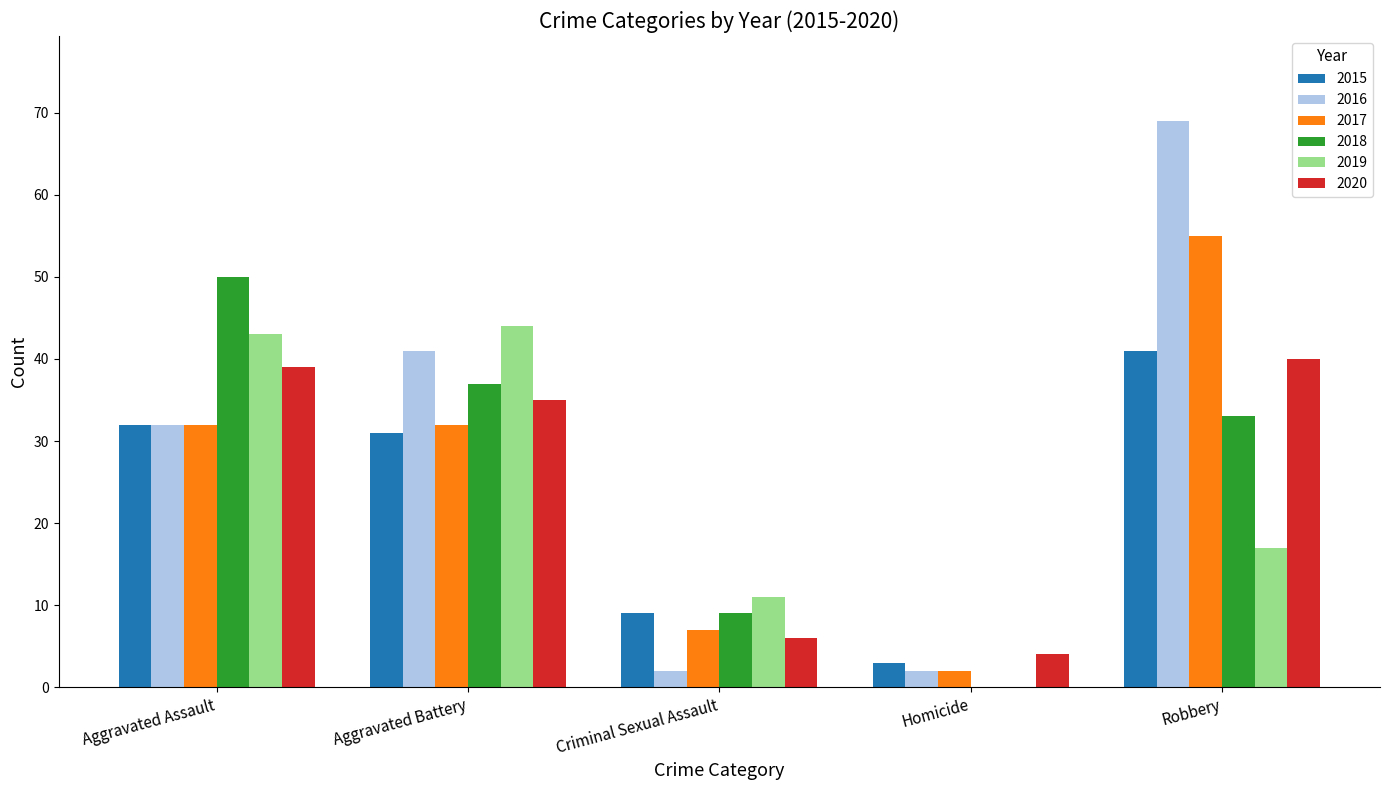

What is the sum of the 2018 values at Criminal Sexual Assault and Aggravated Battery?

46